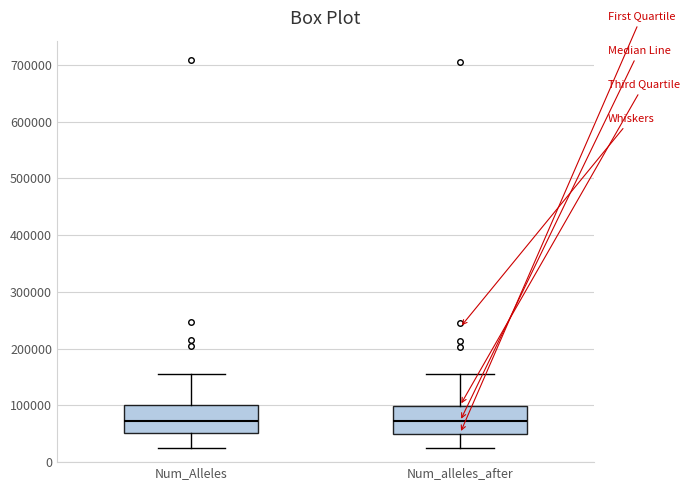

Reading left to right, transcribe this box plot: for each box, give where its median line is, the range the box spans, and where its two whiskers end, as read against the y-axis. The values are not printed on the chart, so give them approximately, as read against the axis.

Num_Alleles: median 70000, box 50000 to 100000, whiskers 20000 to 160000
Num_alleles_after: median 70000, box 50000 to 100000, whiskers 20000 to 150000